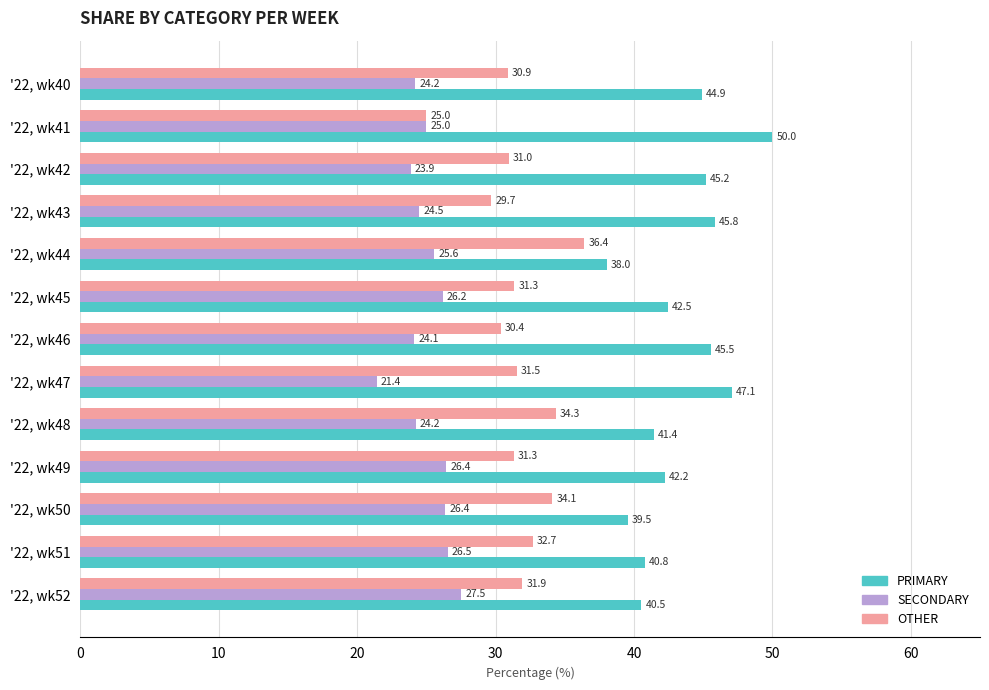

How many data points in OTHER are above 31?

8